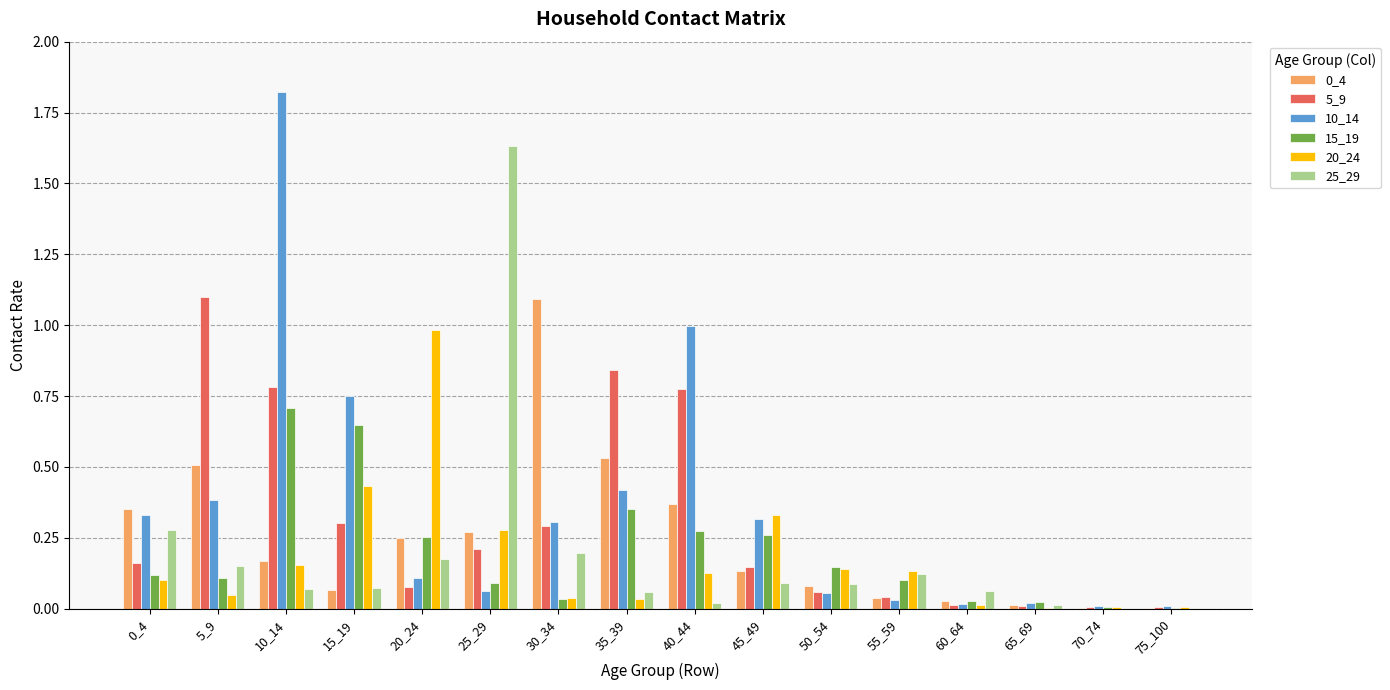

Is the value of 10_14 at 65_69 greater than the value of 25_29 at 15_19?

No